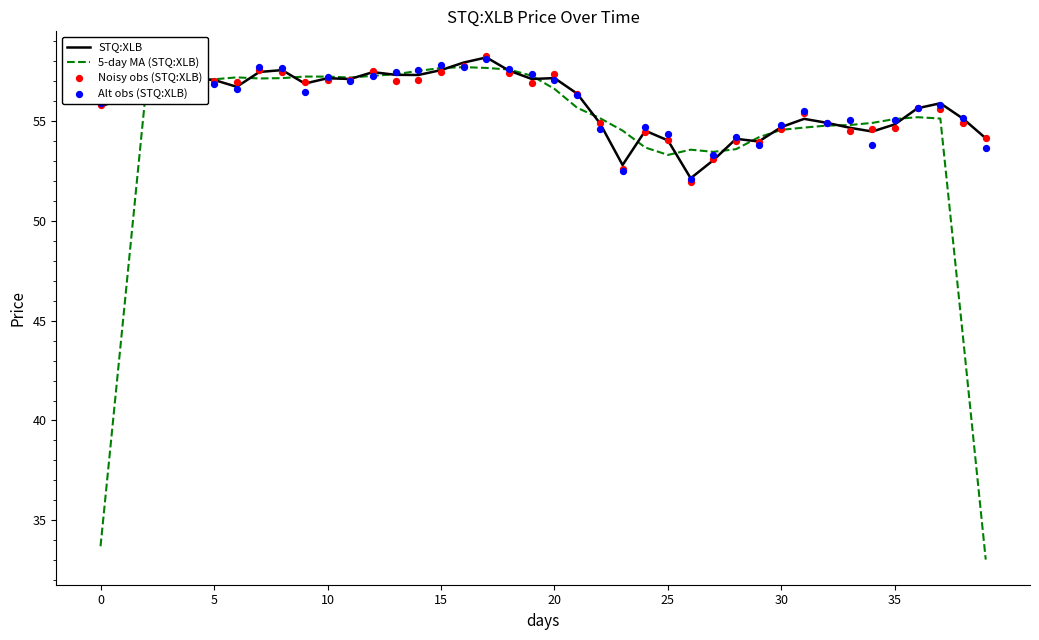

Which series reaches the minimum Y coordinate?

5-day MA (STQ:XLB)